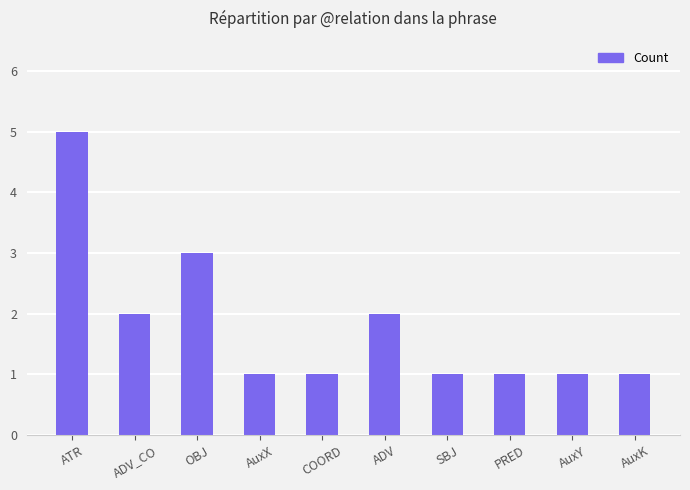

Is it true that the value at PRED is 1?

True